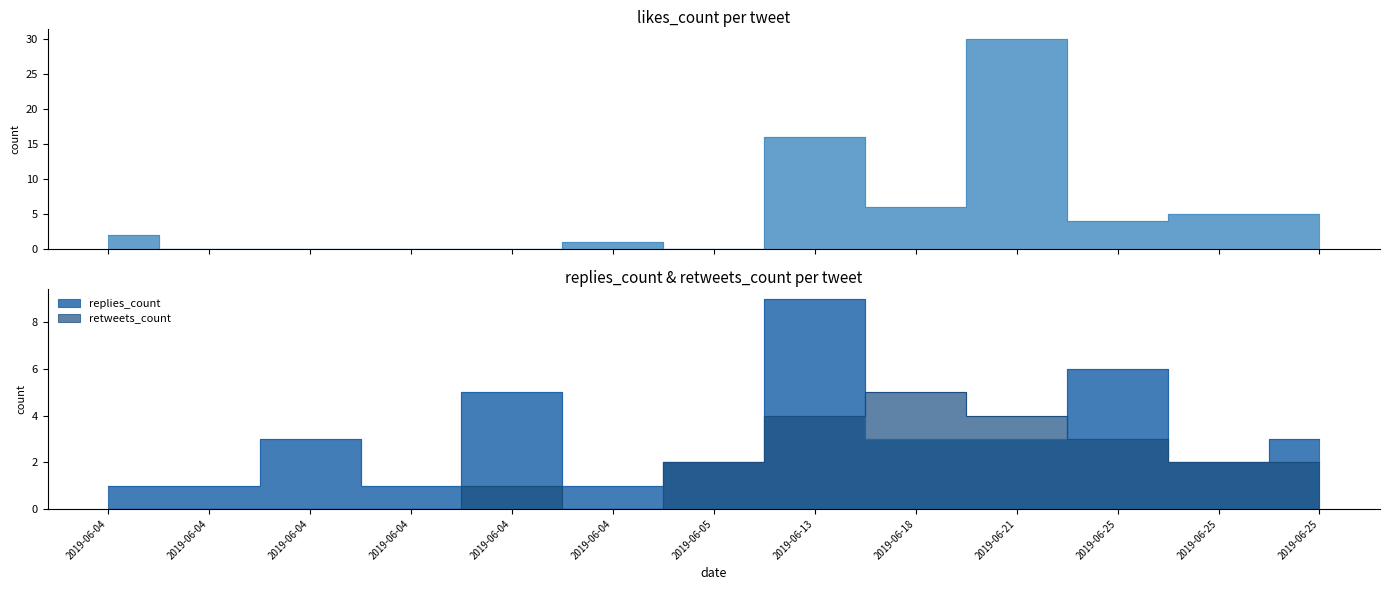

Where is the first local maximum for retweets_count?

2019-06-04